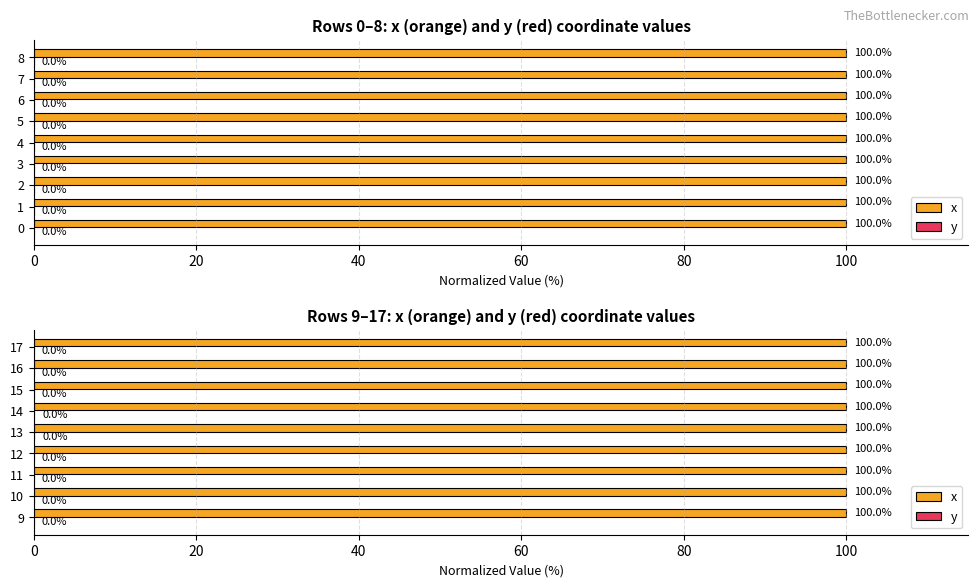

Between 10 and 14, which series saw the biggest shift?

y